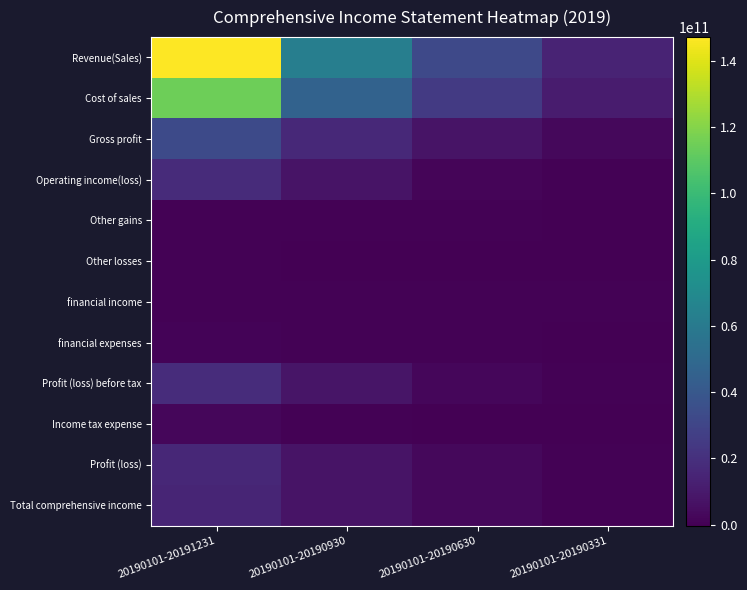

At which category does the chart reach its minimum across all series?

20190101-20190630